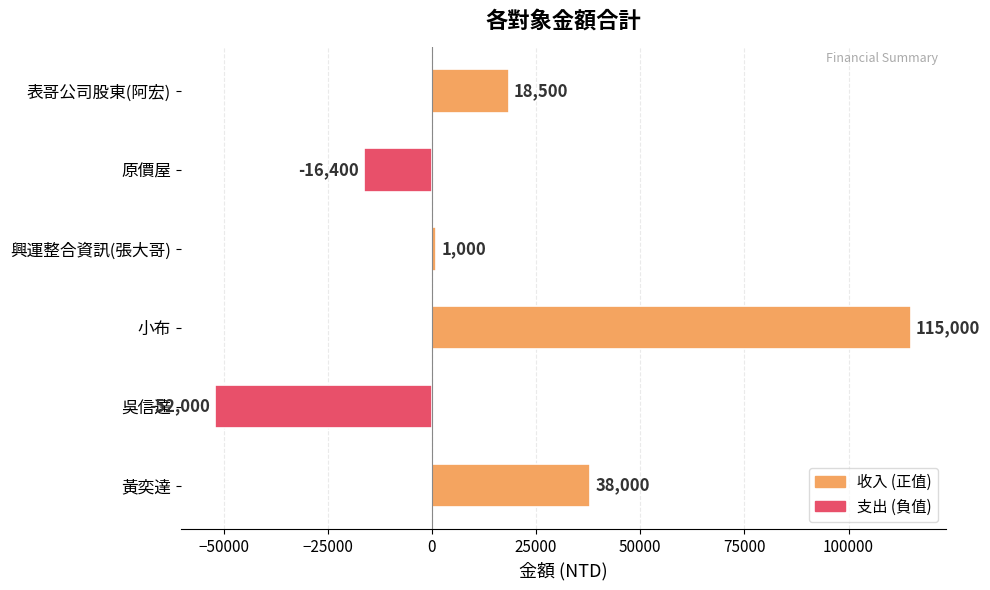

Which label corresponds to the largest value in the chart?

小布